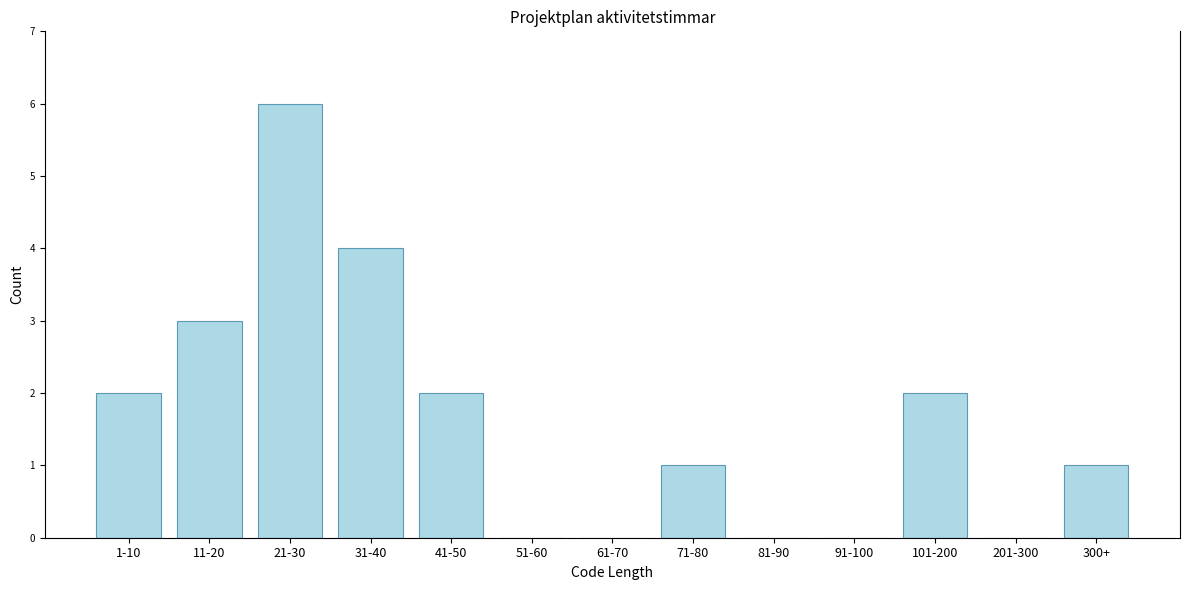

Reading left to right, list all the values displayed in this chart.

1-10=2	11-20=3	21-30=6	31-40=4	41-50=2	51-60=0	61-70=0	71-80=1	81-90=0	91-100=0	101-200=2	201-300=0	300+=1